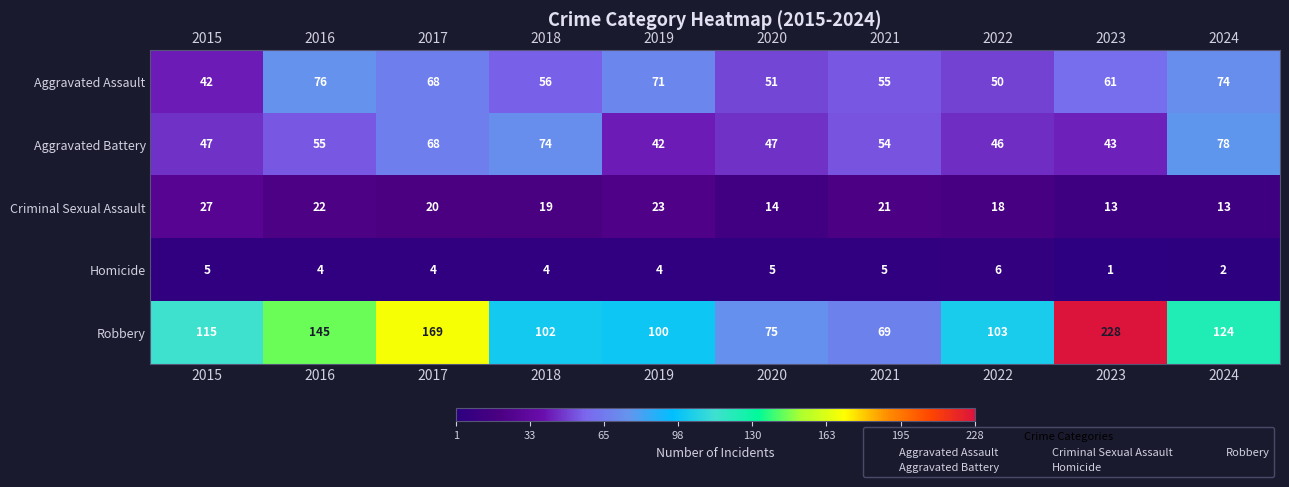

How many distinct data groups are displayed?

5